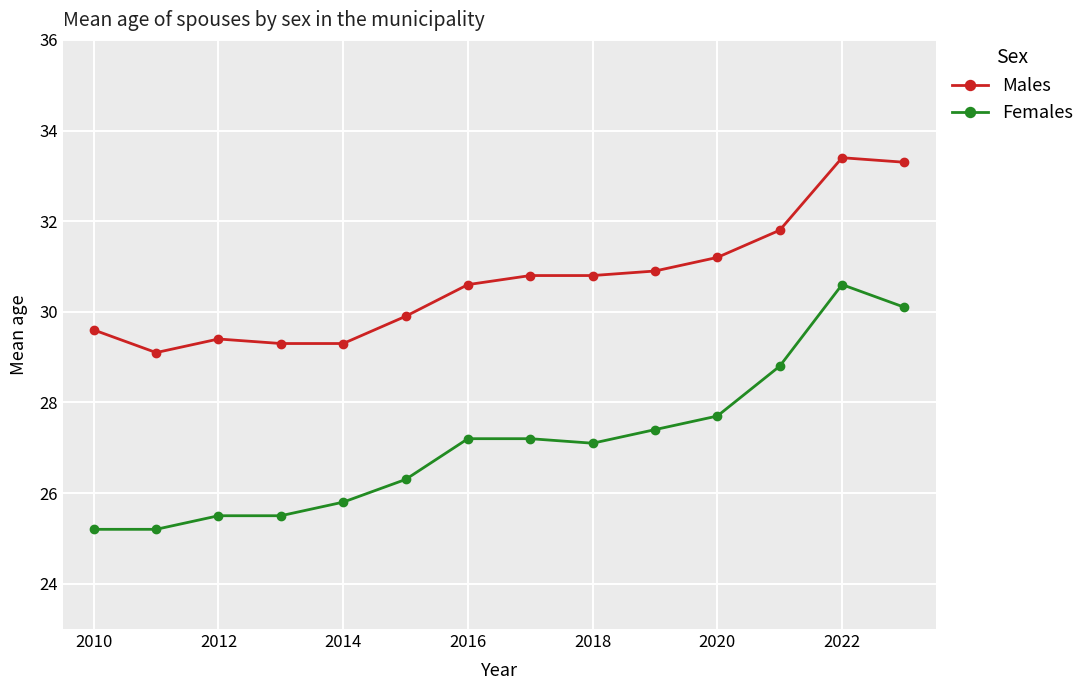

What is the average value of the Males series?

30.7